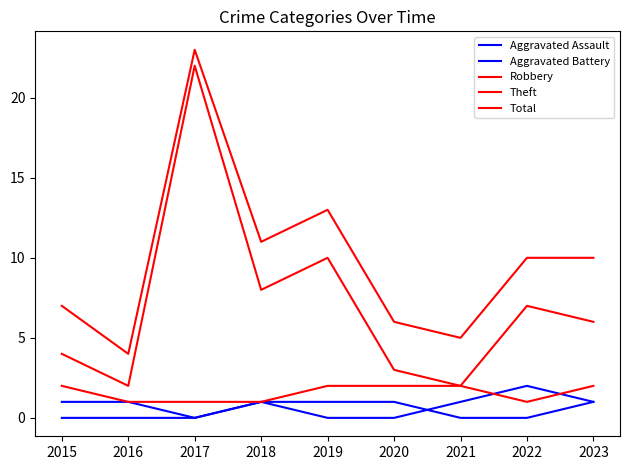

The Total series shows 11 at 2018. True or false?

True